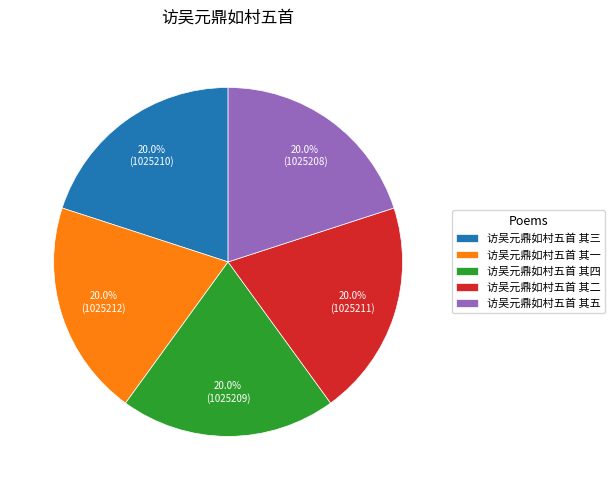

What percentage is NOT represented by 访吴元鼎如村五首 其一?

80.0%